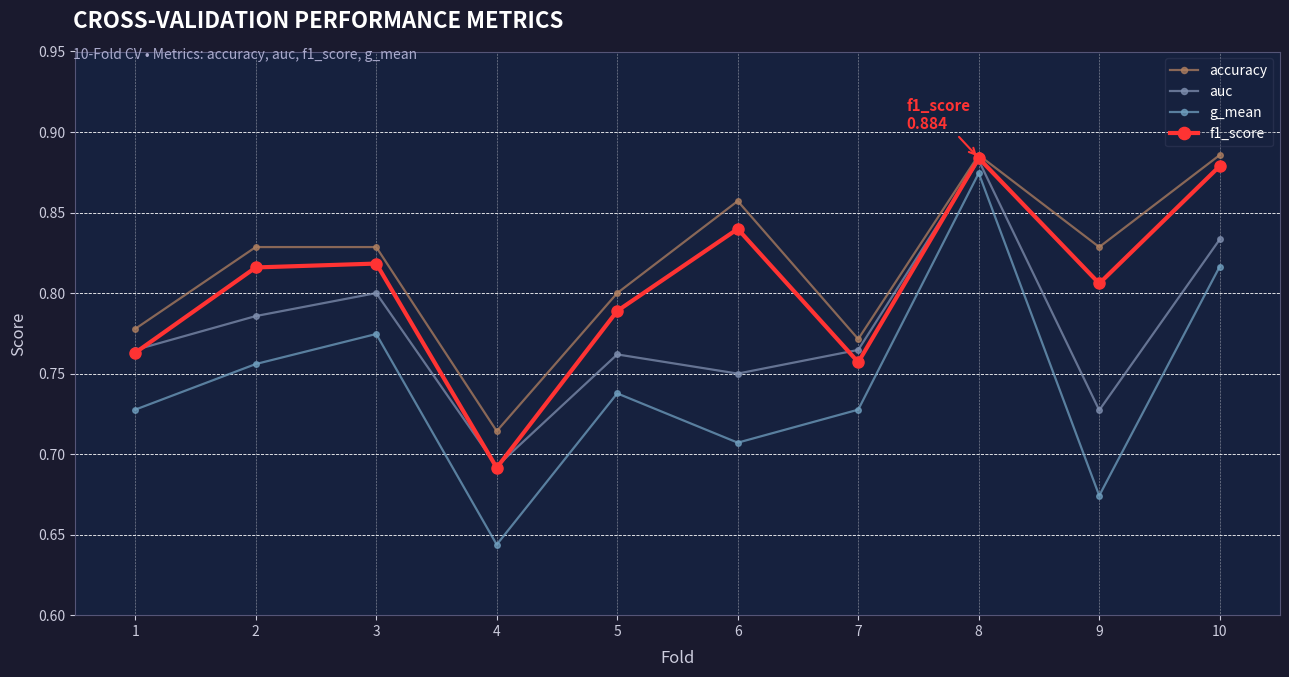

The value of auc at 3 is 0.8. True or false?

True